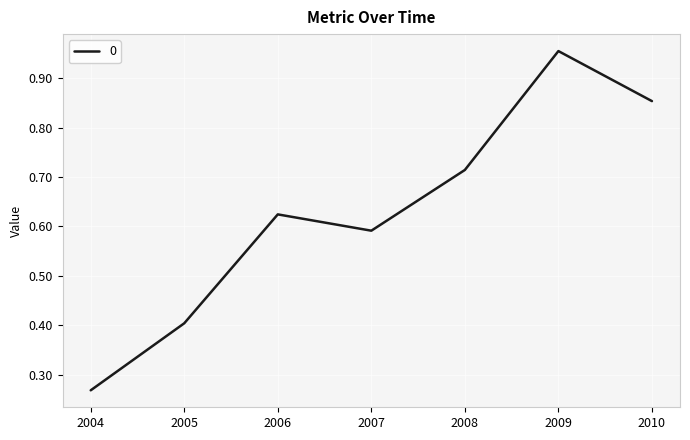

What is the sum of all values?

4.4